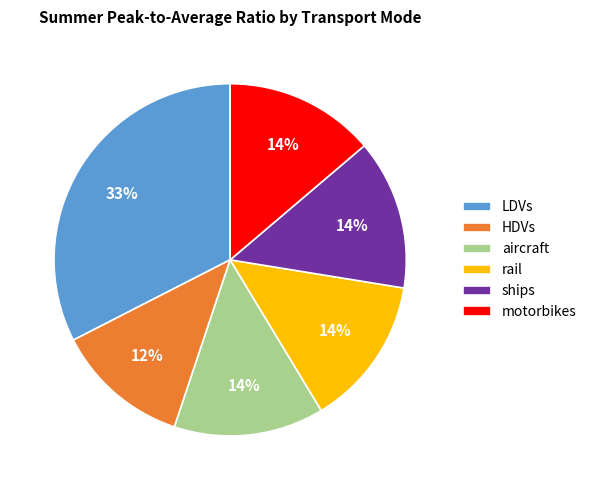

To the nearest percent, what is the average slice percentage?

17%